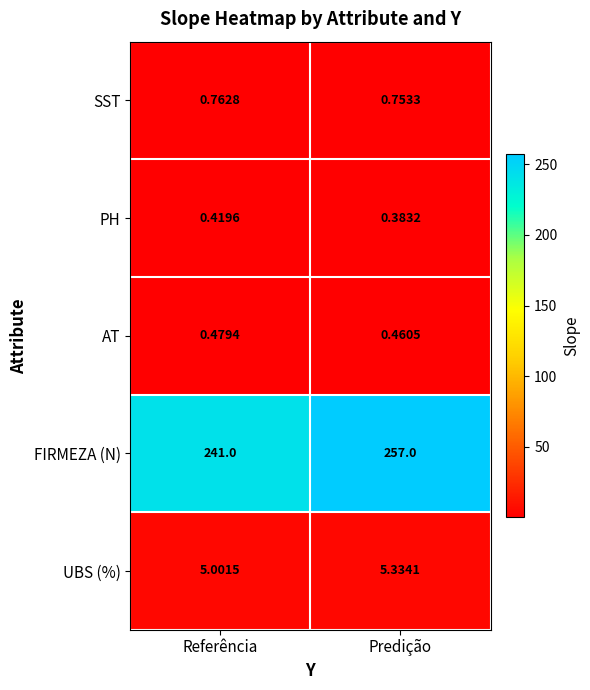

At Referência, list the series in order from largest to smallest.

FIRMEZA (N), UBS (%), SST, AT, PH